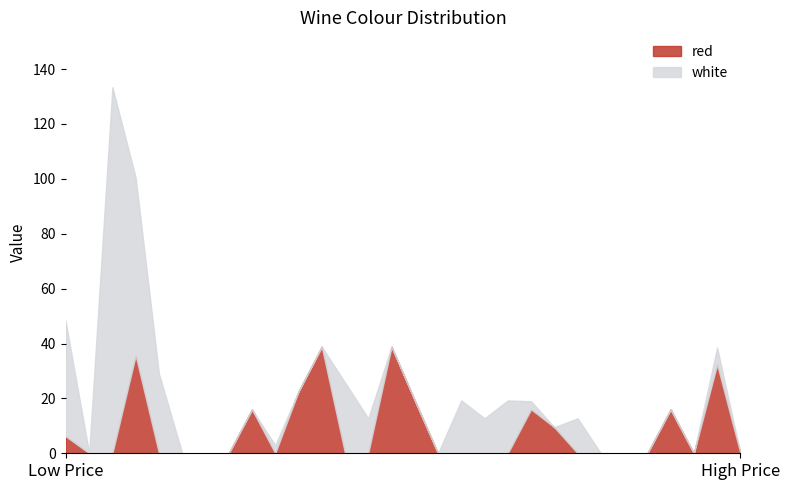

What is the highest value of the red series?

38.8